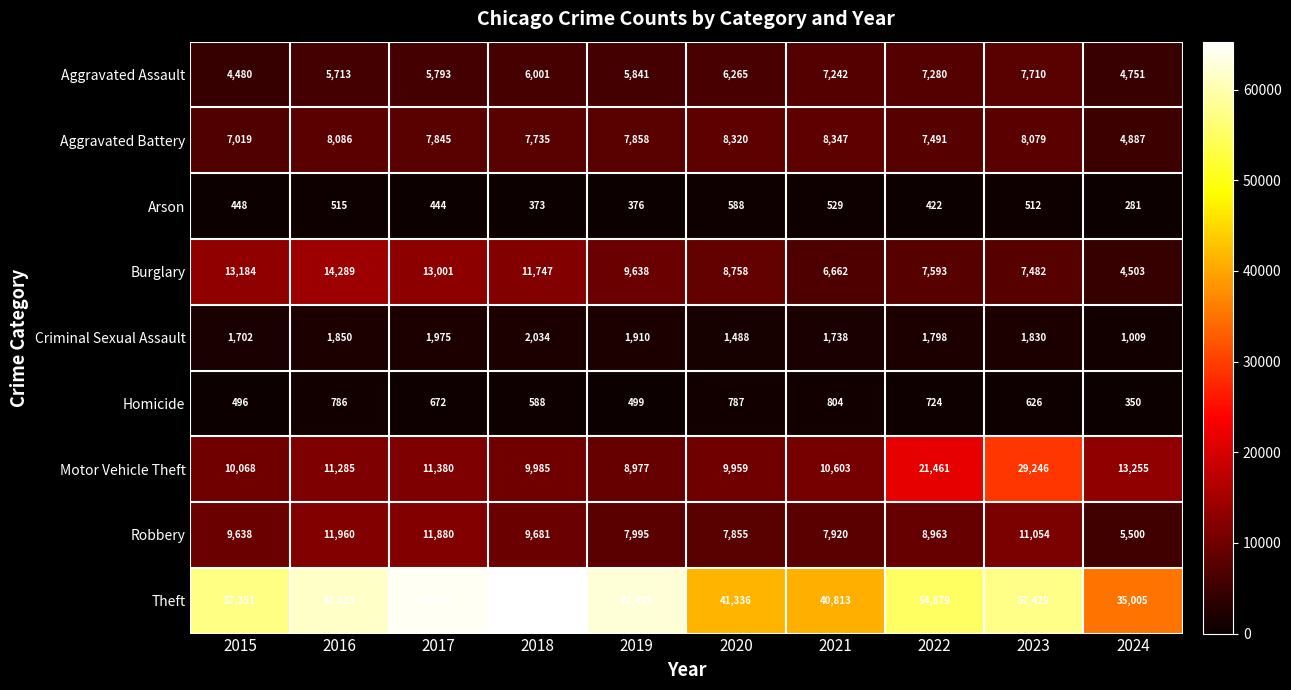

How many data points does each series have?

10